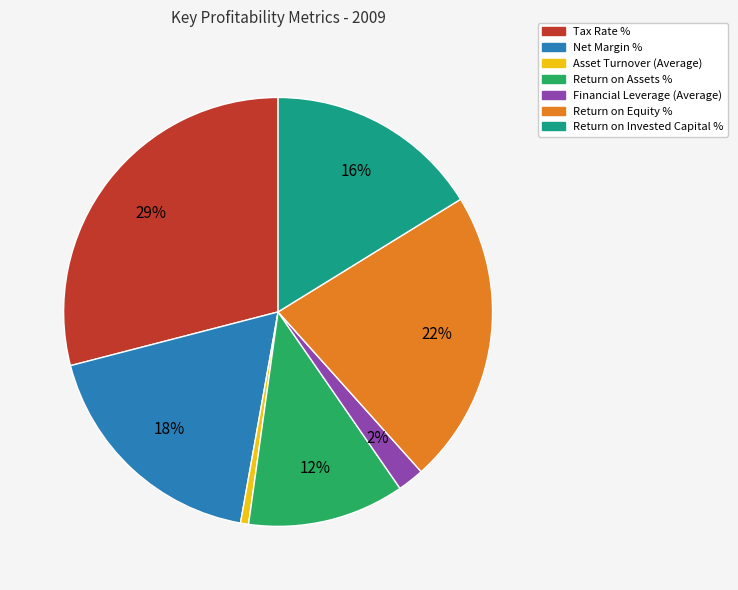

To the nearest percent, what is the difference between the largest and smallest slice percentages?

28%